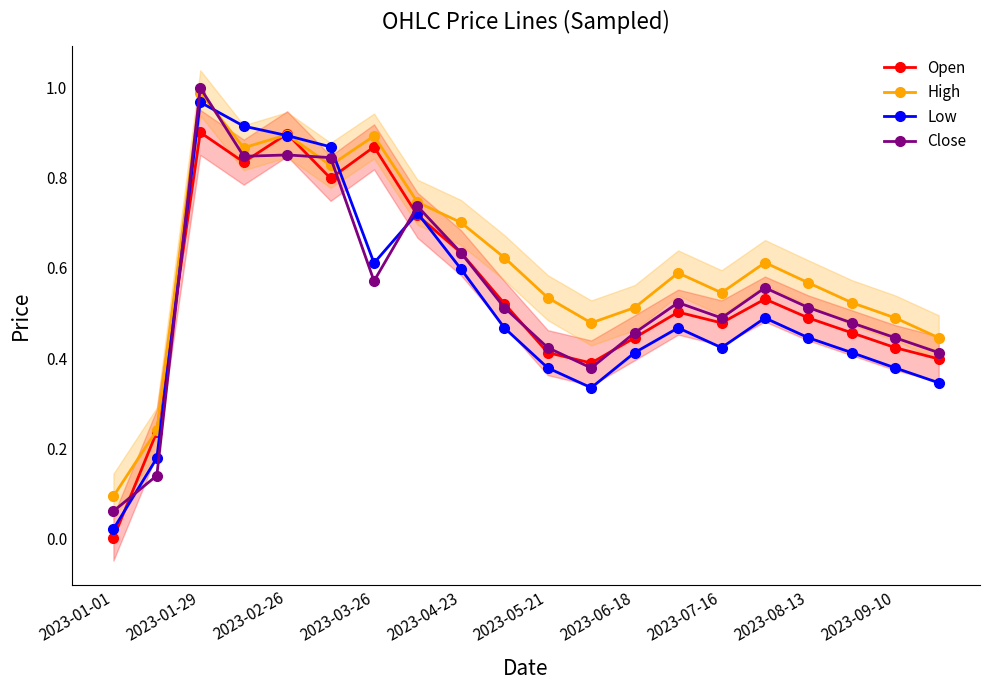

The value of Low at 2023-03-26 is 0.2. True or false?

False